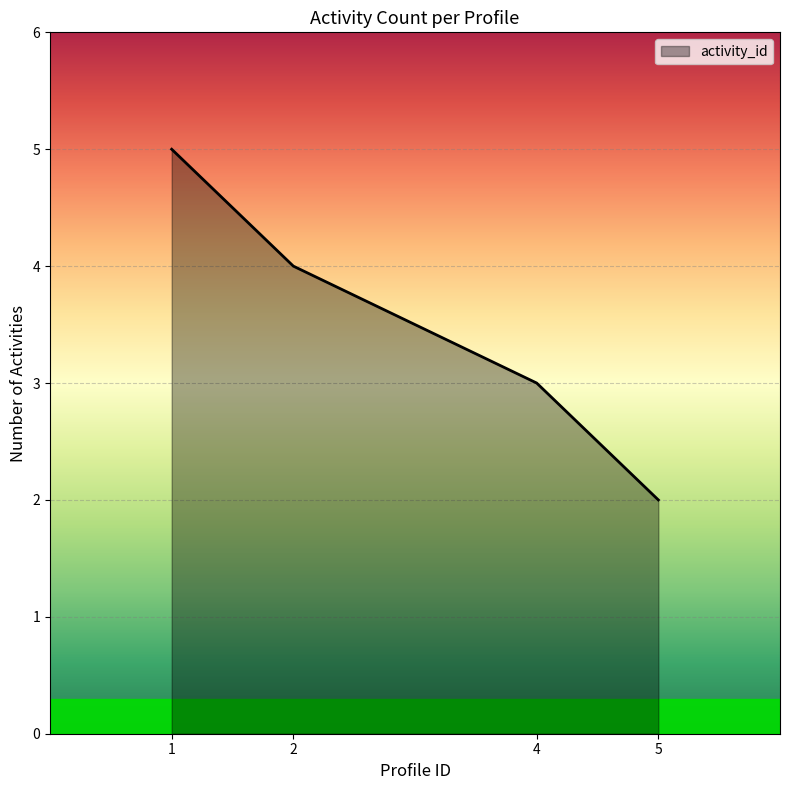

Rank the categories by value from lowest to highest.

5, 4, 2, 1